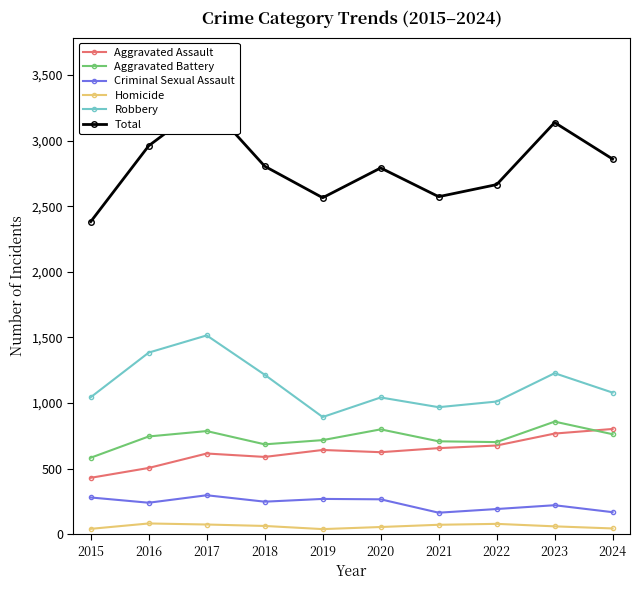

What value does the Aggravated Assault series have at 2015, to the nearest 50?

450